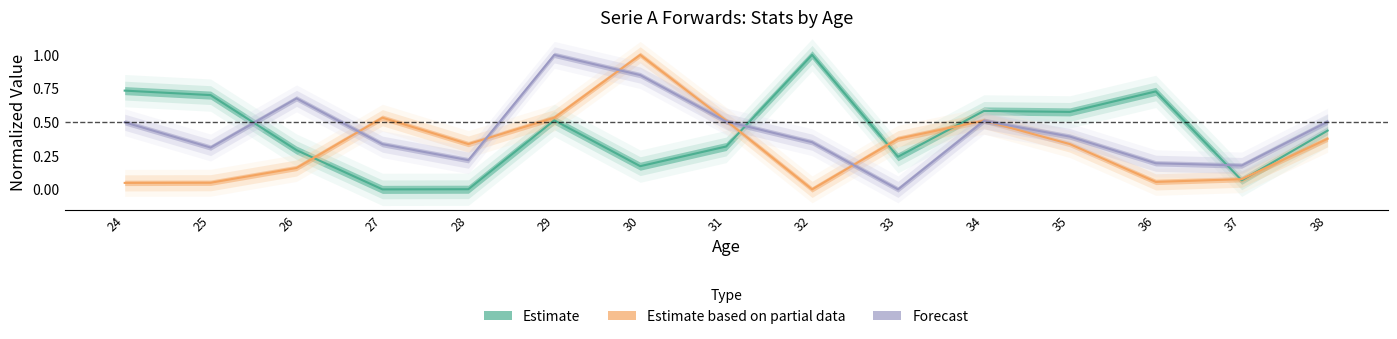

Where is the first local minimum for Forecast?

25